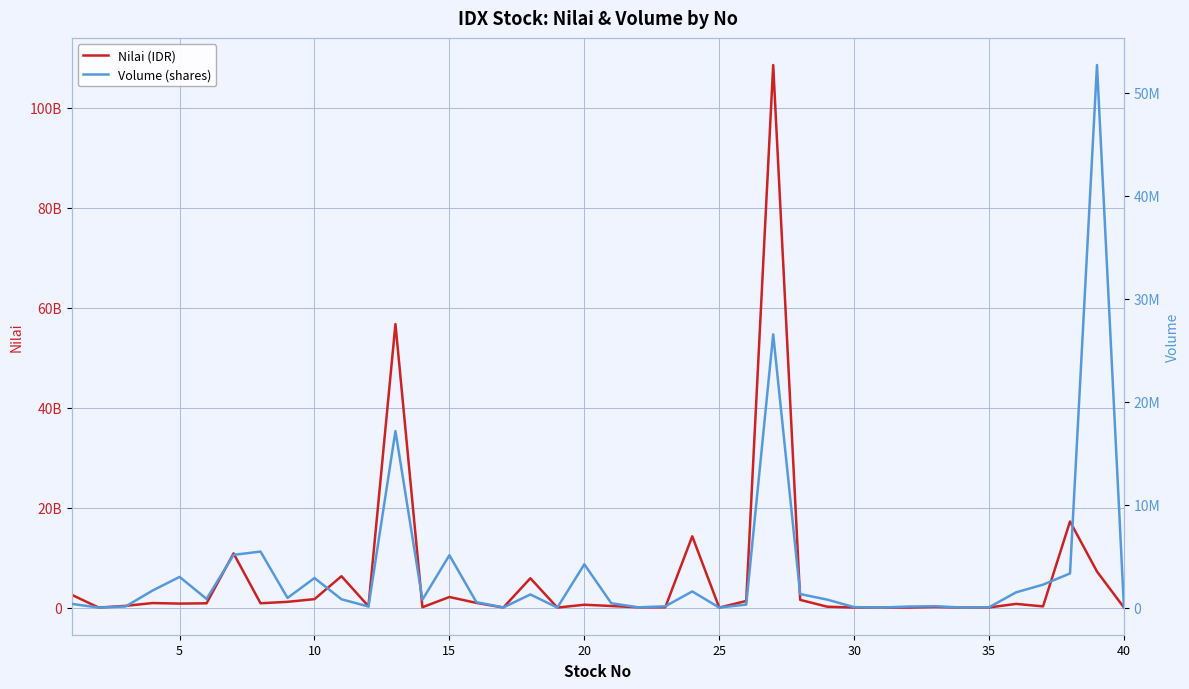

In Nilai (IDR), how many points are lower than both neighbors (excluding endpoints)?

13